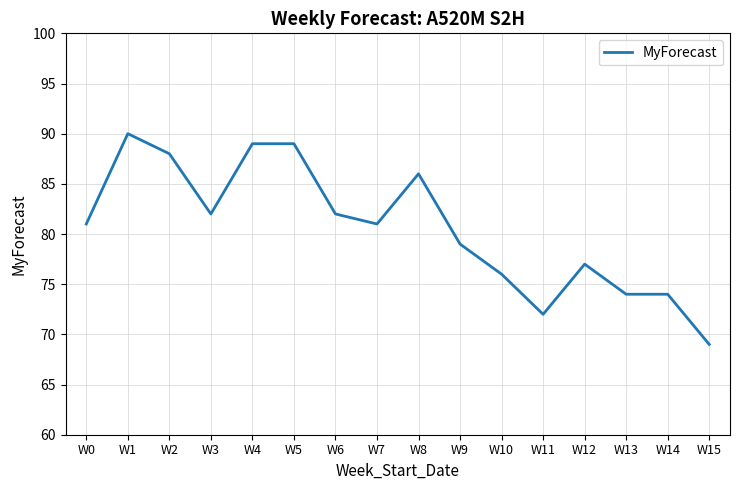

What is the ratio of the value at W1 to the value at W8?

1.0